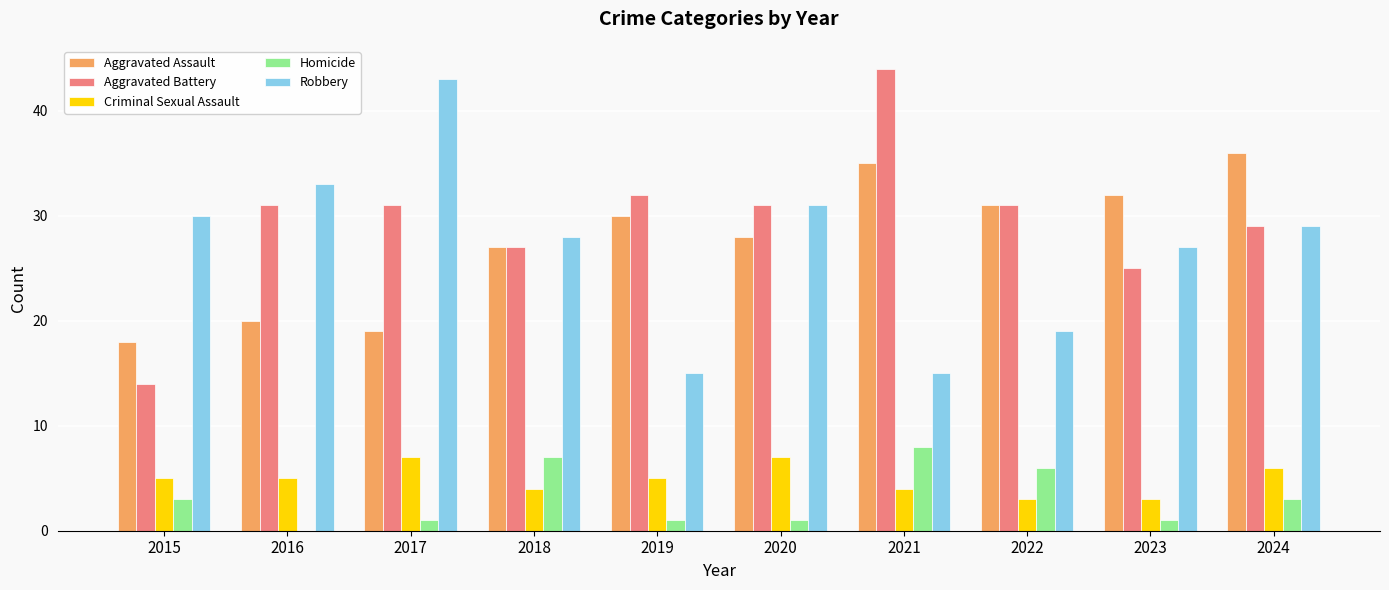

Reading right to left, extract all data points from this chart.

Aggravated Assault: 36	32	31	35	28	30	27	19	20	18
Aggravated Battery: 29	25	31	44	31	32	27	31	31	14
Criminal Sexual Assault: 6	3	3	4	7	5	4	7	5	5
Homicide: 3	1	6	8	1	1	7	1	0	3
Robbery: 29	27	19	15	31	15	28	43	33	30